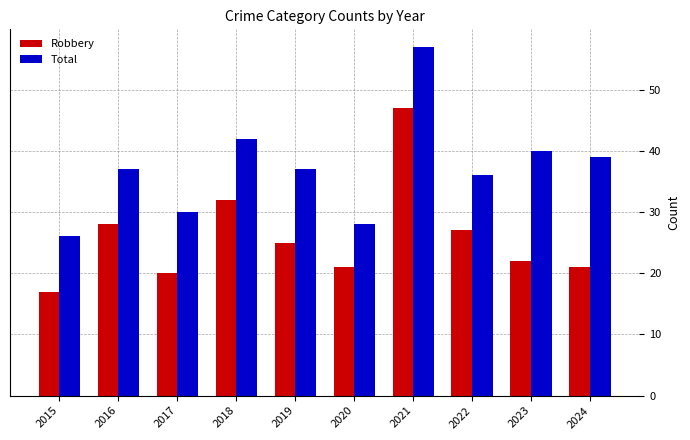

What is the average value of the Robbery series?

26